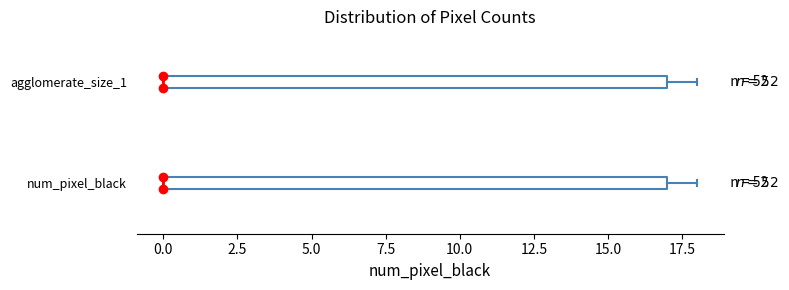

Reading bottom to top, transcribe this box plot: for each box, give where its median line is, the range the box spans, and where its two whiskers end, as read against the x-axis. The values are not printed on the chart, so give them approximately, as read against the axis.

num_pixel_black: median 0 (drawn on the box's left edge), box 0 to 17, whiskers 0 to 18
agglomerate_size_1: median 0 (drawn on the box's left edge), box 0 to 17, whiskers 0 to 18